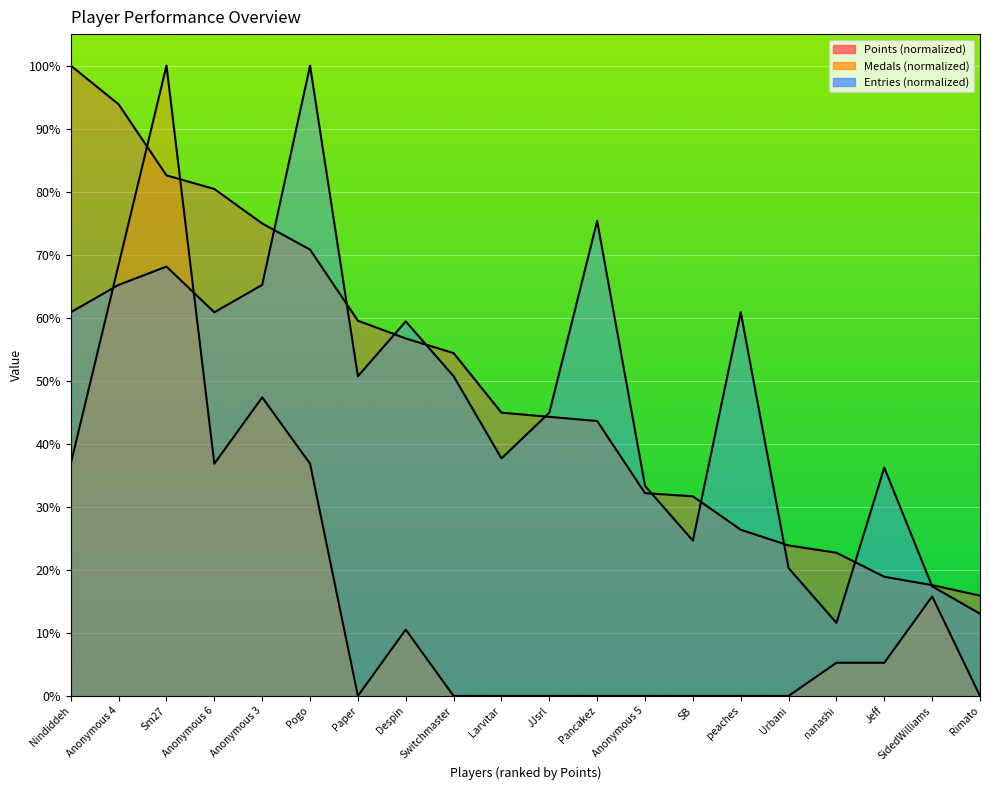

True or false: Entries and Points intersect in this chart.

True